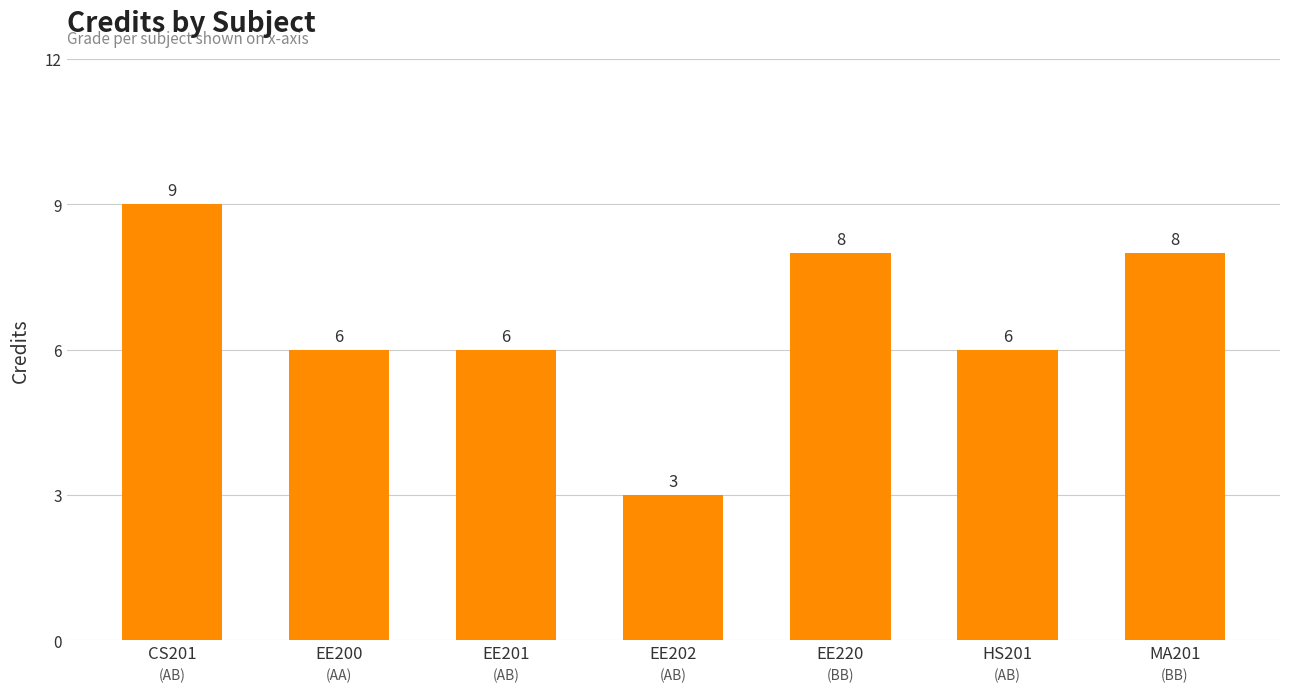

What is the greatest value displayed?

9